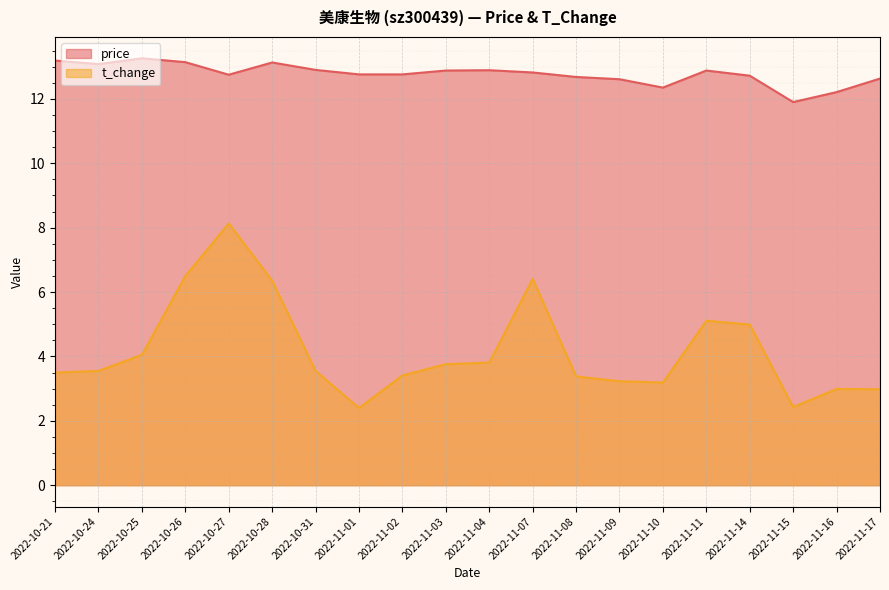

What is the label of the 16th point from the left?

2022-11-11